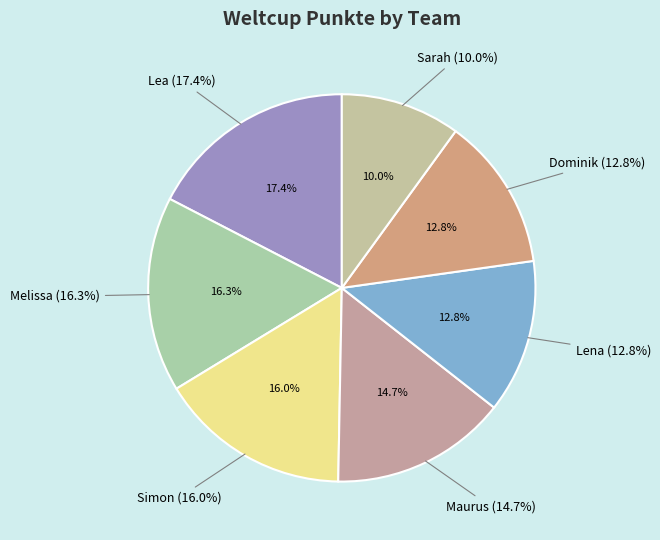

To the nearest percent, what is the difference between the largest and smallest slice percentages?

7%